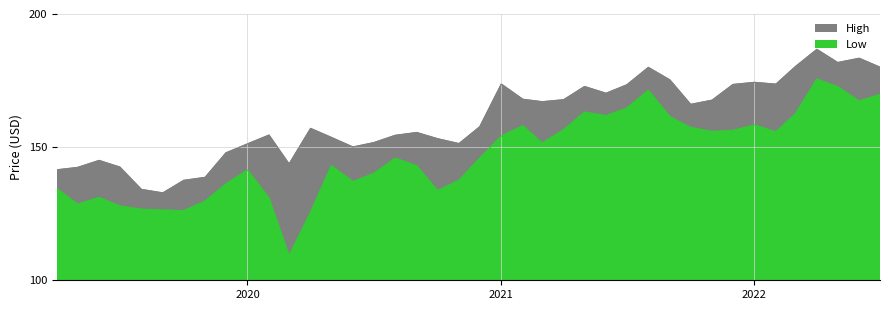

What is the label of the 34th point from the right?

2019-10-01